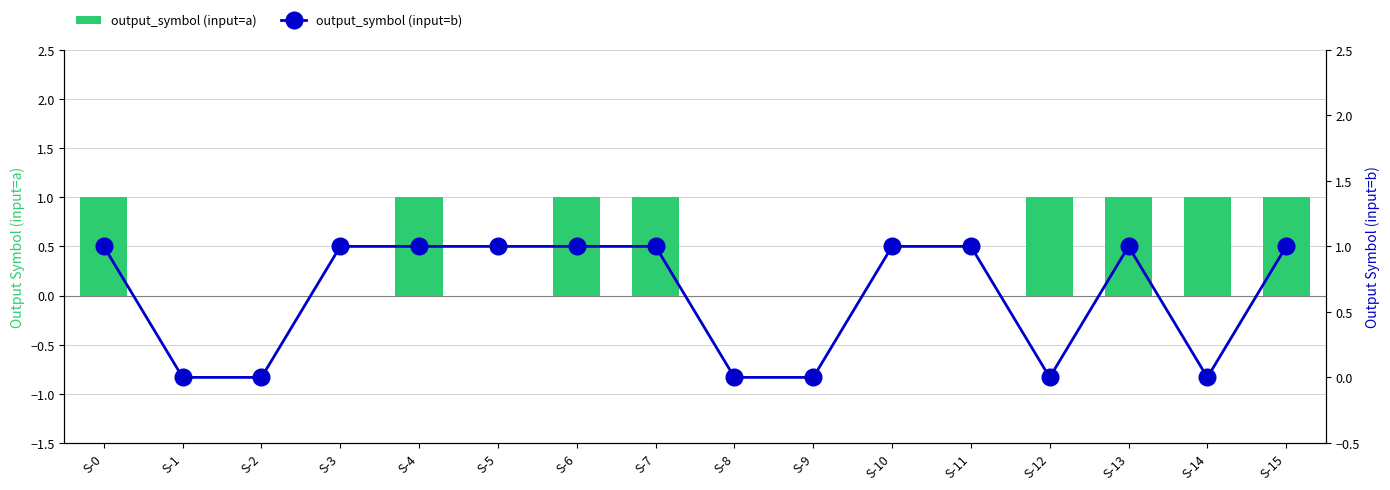

Does the chart contain stacked bars?

No